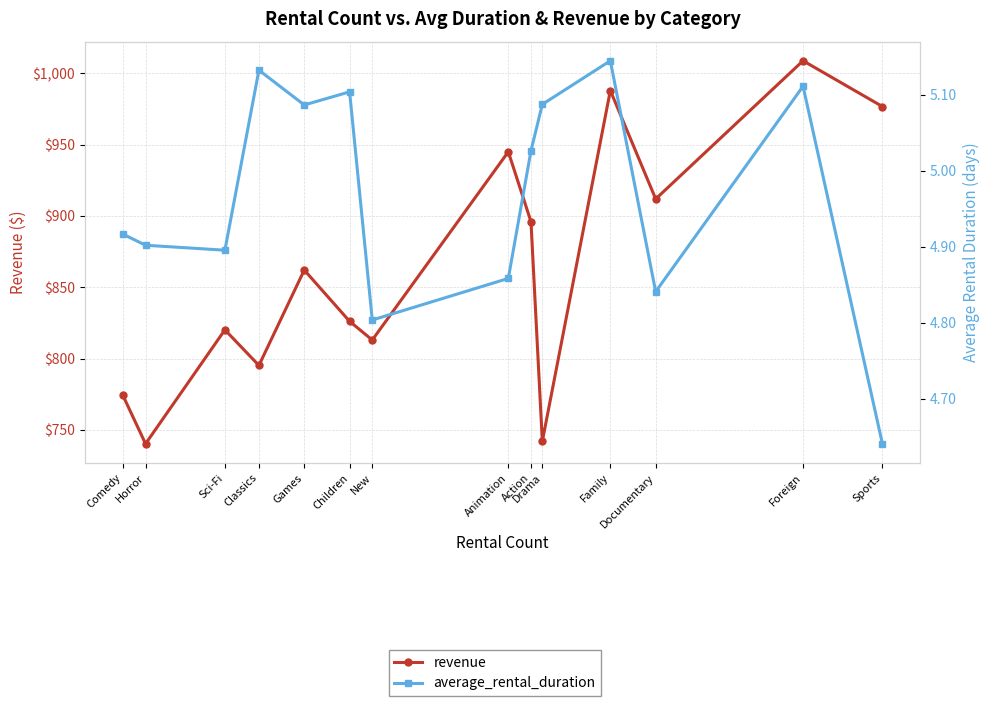

True or false: average_rental_duration and revenue cross at least once.

False